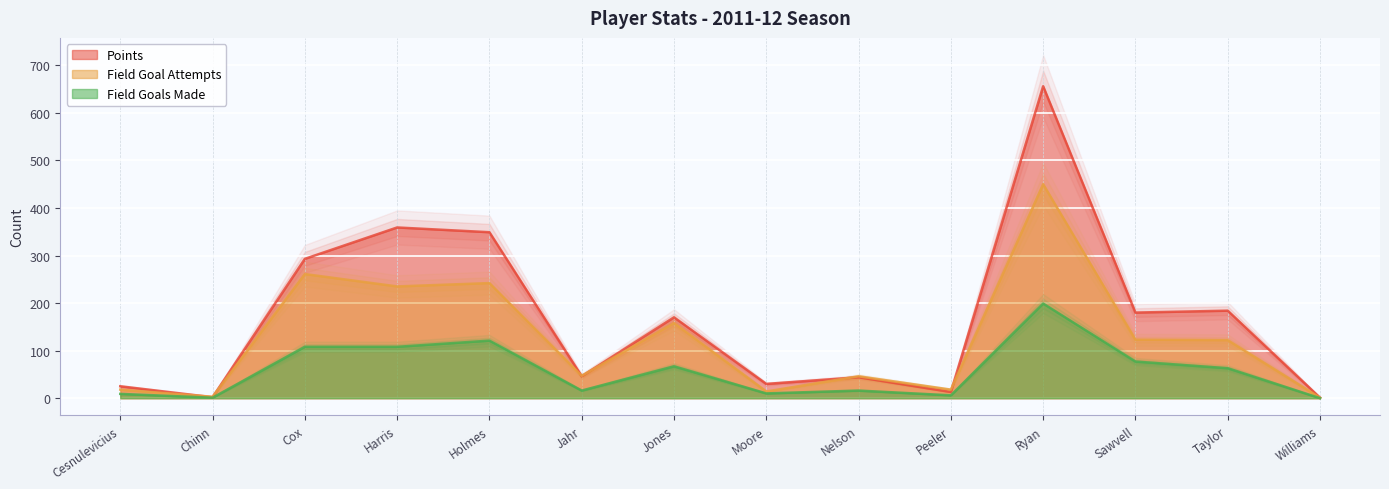

True or false: Field Goals Made and Points intersect in this chart.

False